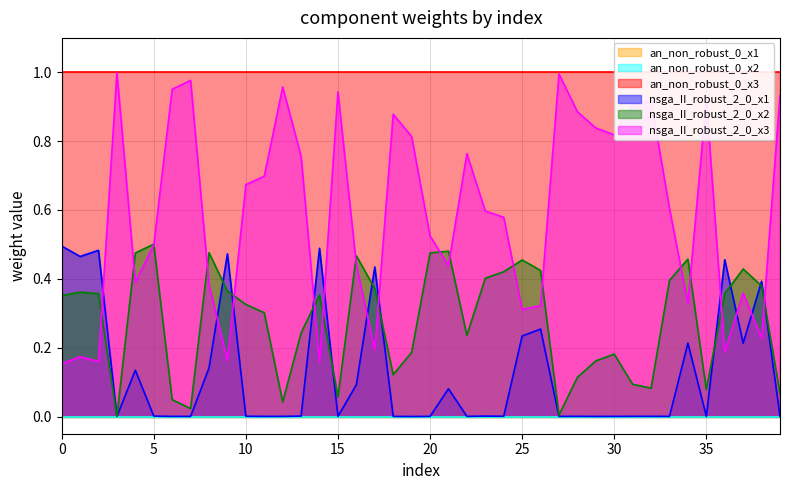

The value of nsga_II_robust_2_0_x2 at 21 is 0.1. True or false?

False